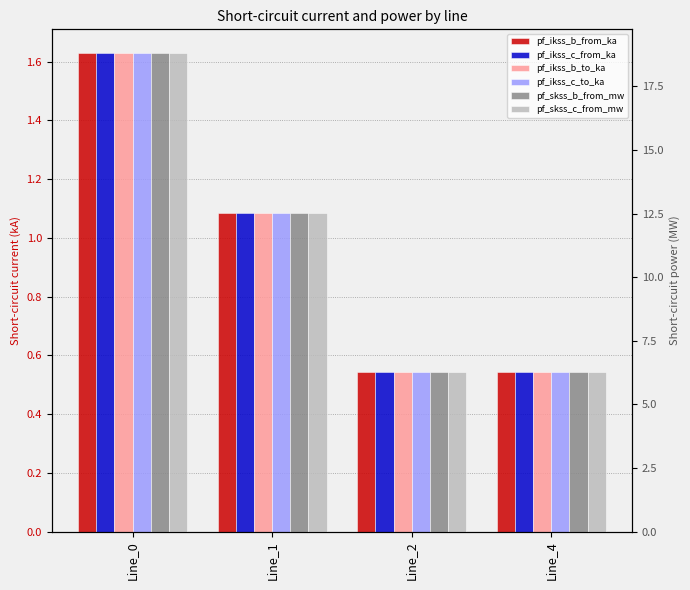

Which series has the largest total across all categories?

pf_skss_c_from_mw